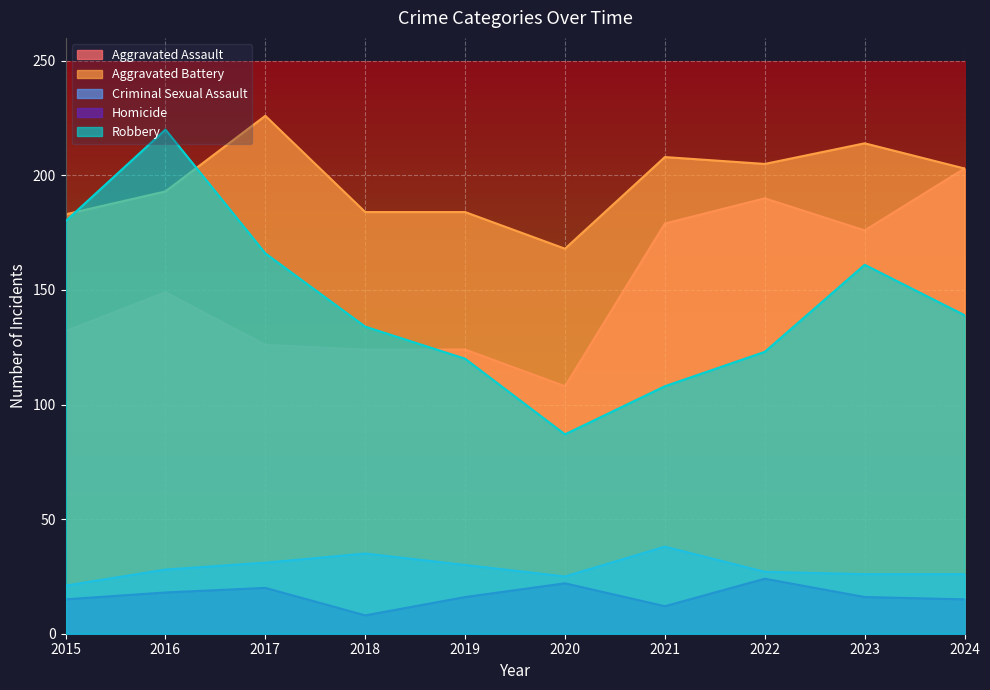

At which label is Aggravated Battery closest to 197?

2016